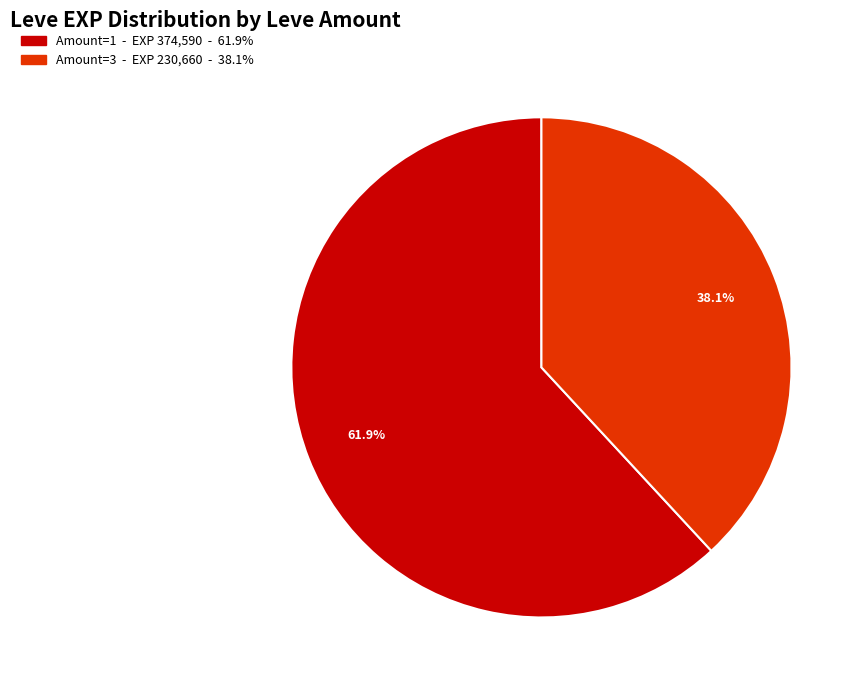

Is there any slice that represents more than half of the pie?

Yes